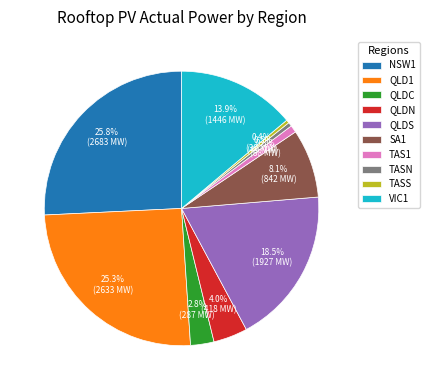

Which has a higher value, QLDN or QLD1?

QLD1